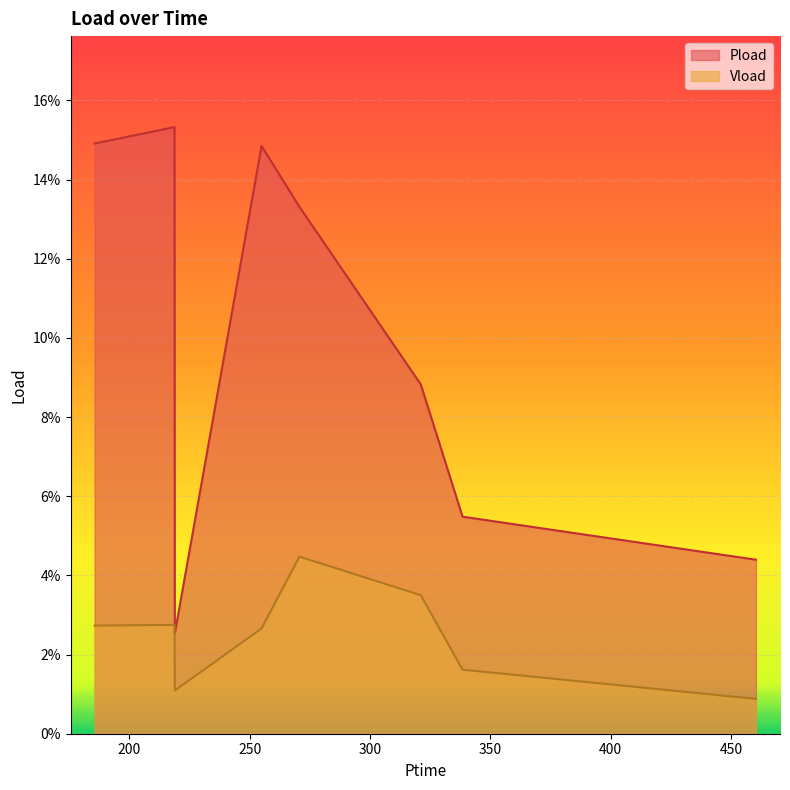

True or false: Vload and Pload cross at least once.

False